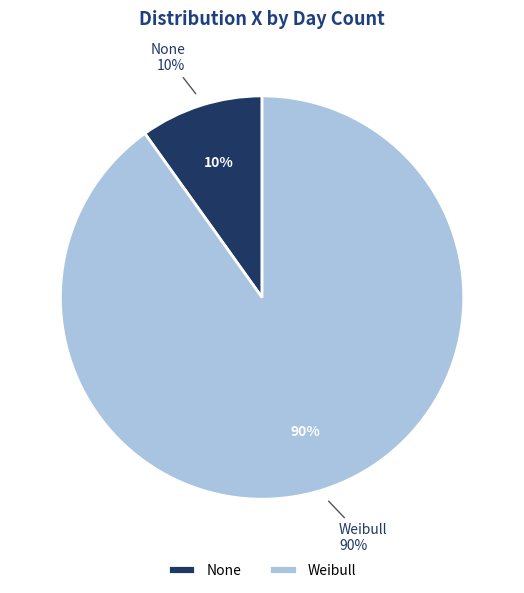

Which has a higher value, Weibull or None?

Weibull